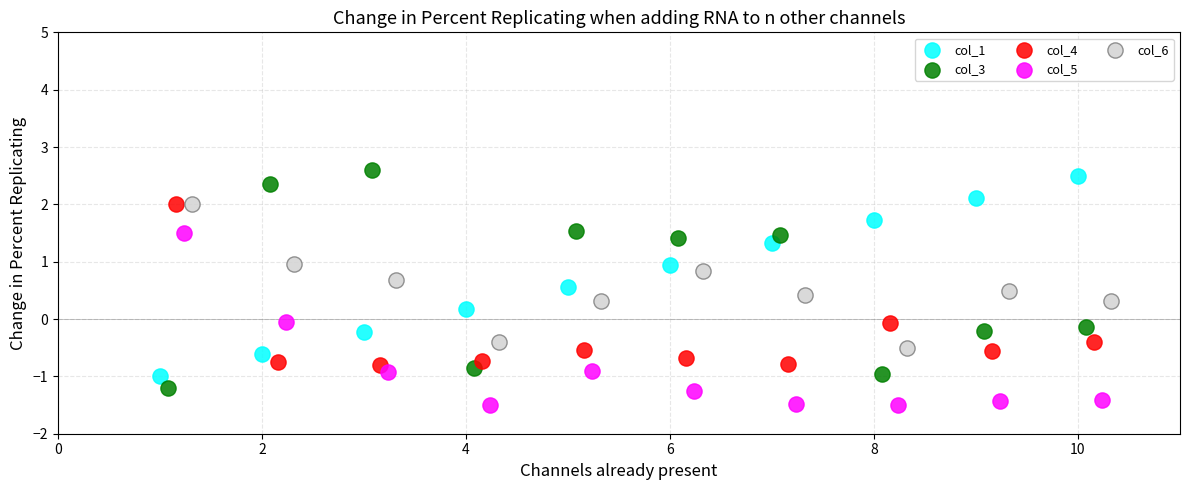

Which series contains the highest Y value?

col_3